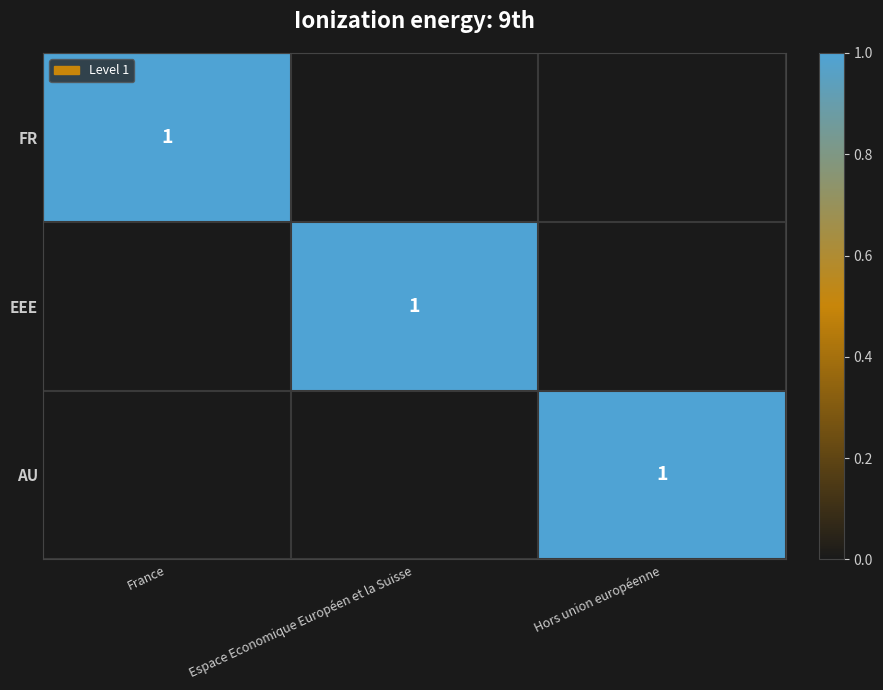

Count the number of data series in this chart.

3